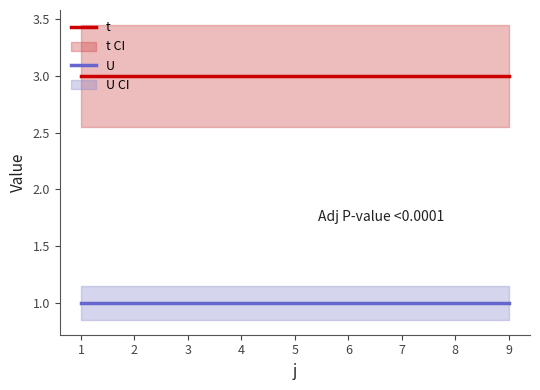

Reading left to right, extract all data points from this chart.

t: 3	3	3	3	3	3	3	3	3
U: 1	1	1	1	1	1	1	1	1